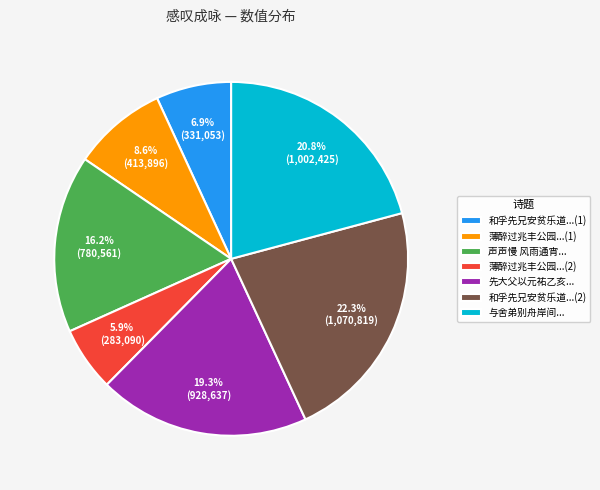

How many slices are in this pie chart?

7